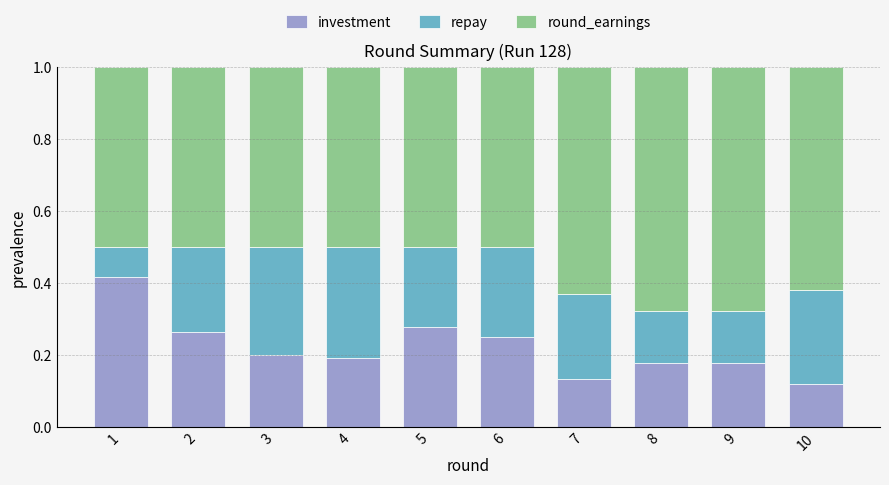

How many distinct data groups are displayed?

3